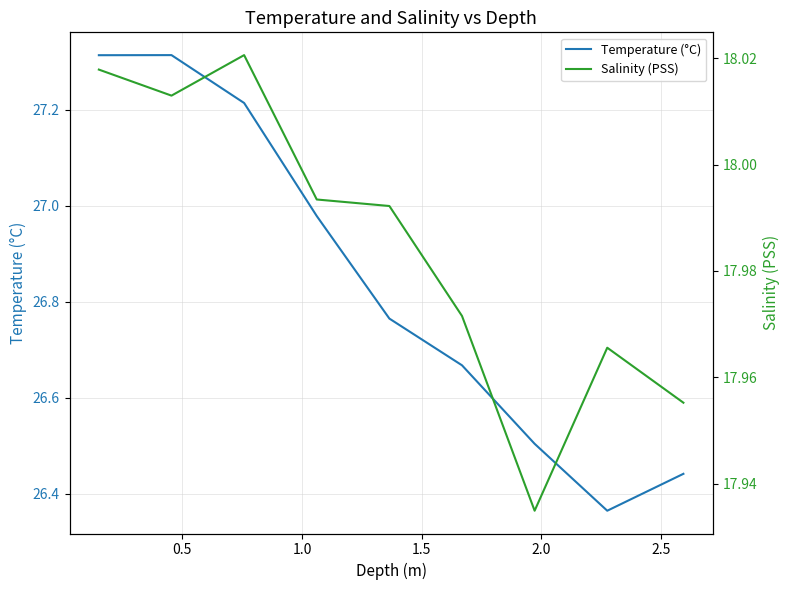

Rank the series by their maximum value, from lowest to highest.

Salinity (PSS), Temperature (°C)